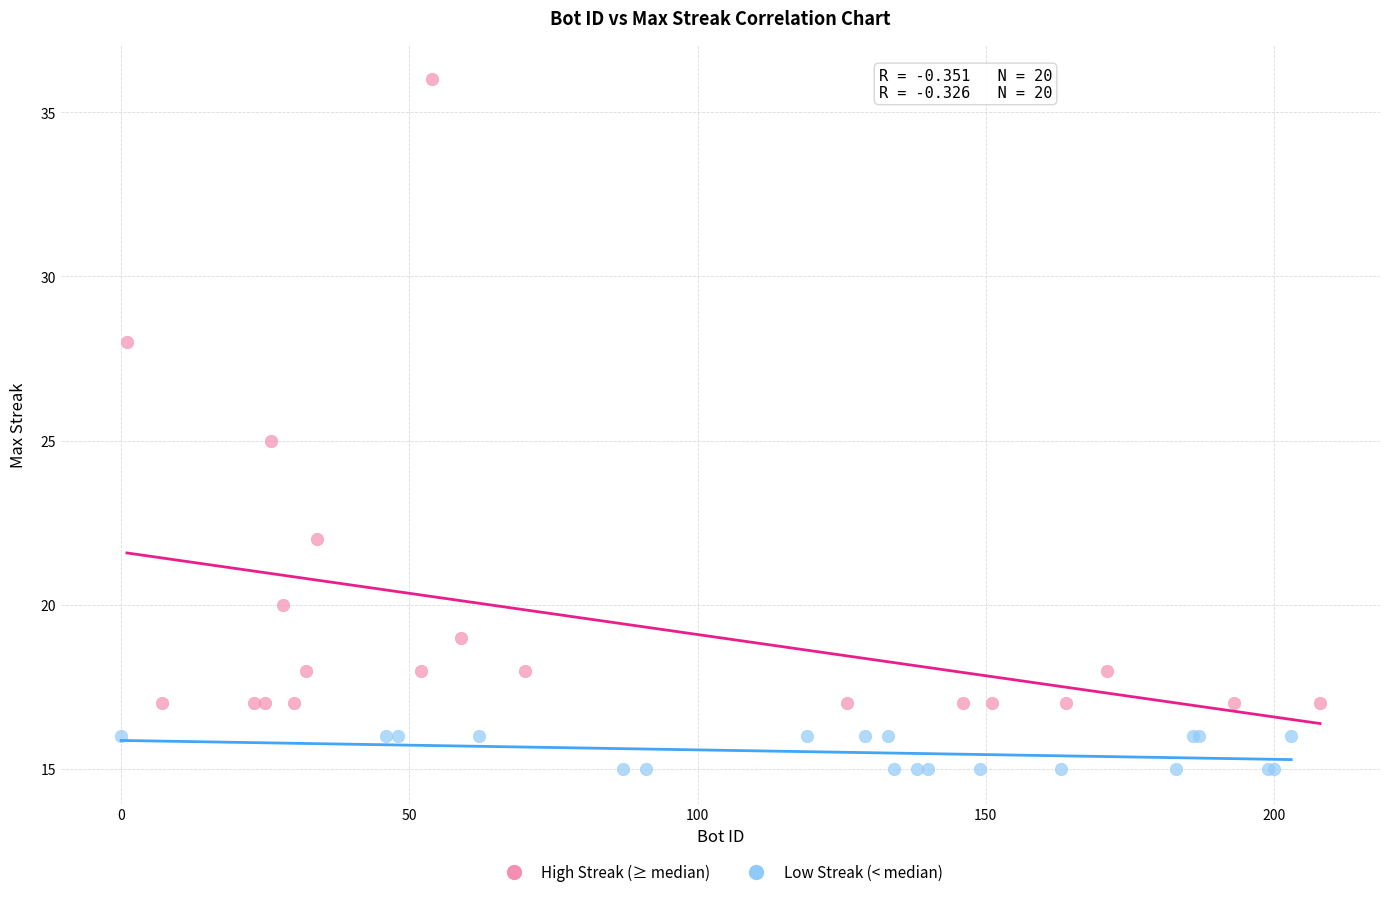

Which series reaches the minimum Y coordinate?

Low Streak (< median)